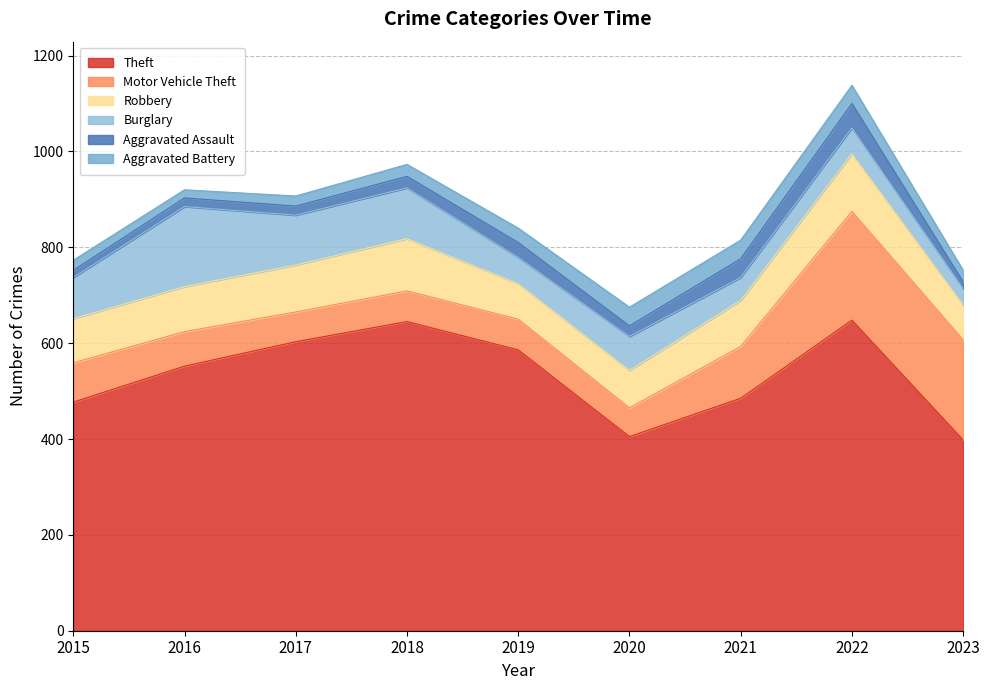

Does the chart have visible grid lines?

Yes